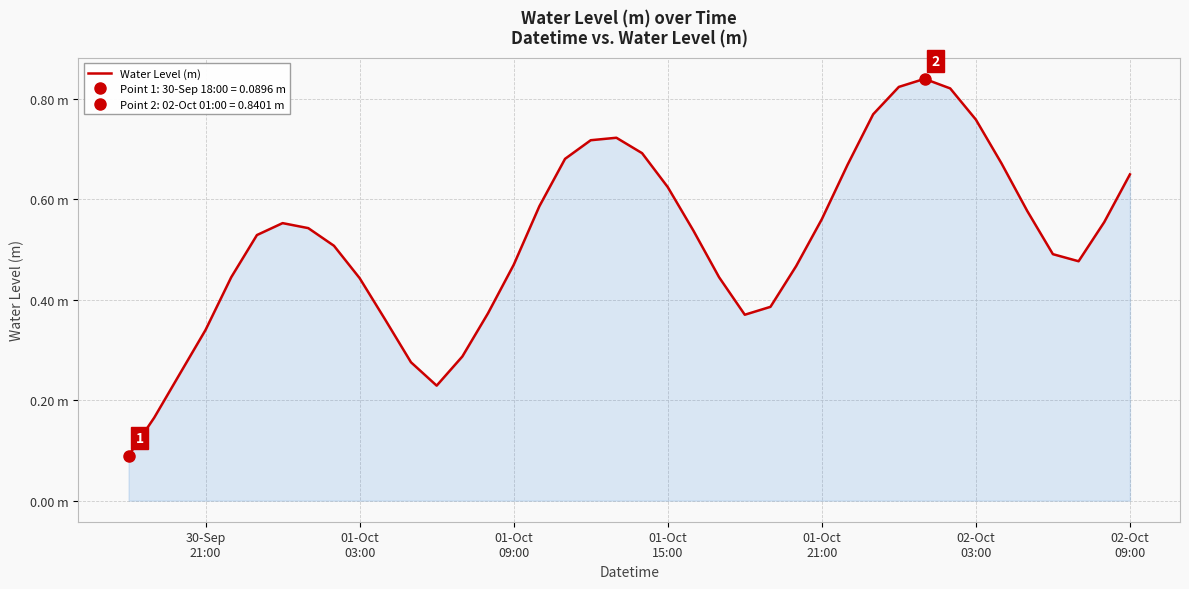

What is the greatest value displayed?

0.8